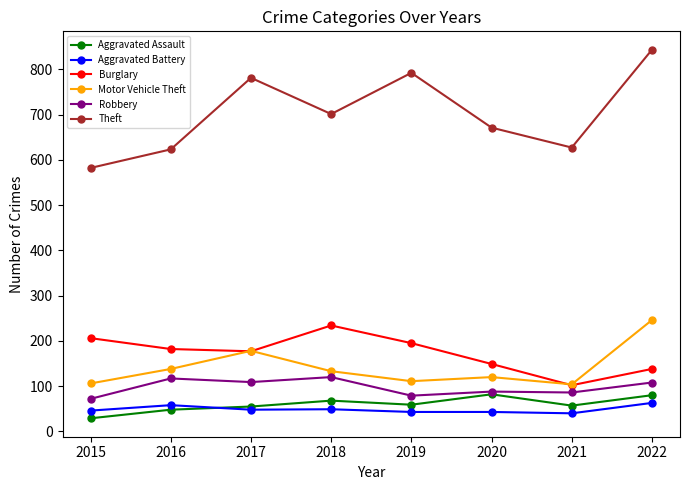

At which category does Theft reach its first local peak?

2017